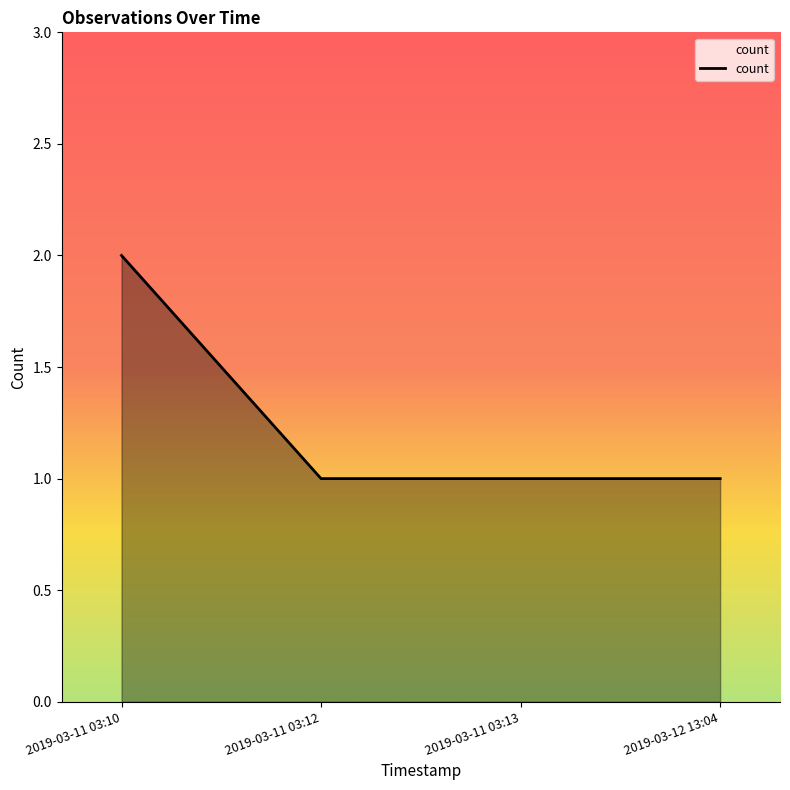

Which has a higher value, 2019-03-11 03:13 or 2019-03-11 03:10?

2019-03-11 03:10